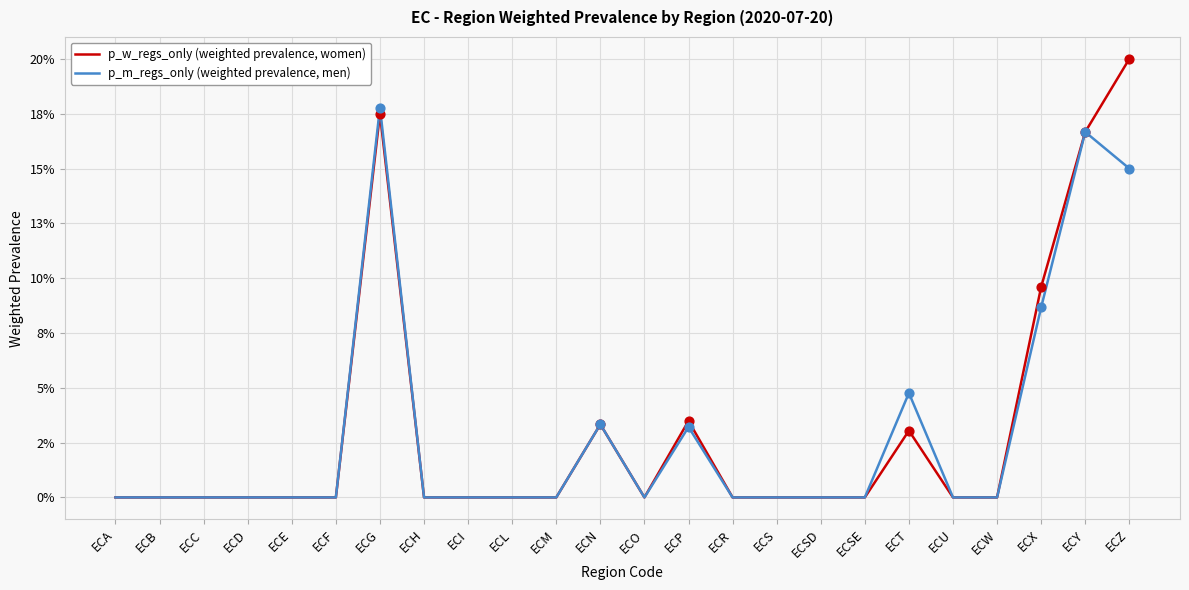

What are all the series names shown in the legend?

p_w_regs_only (weighted prevalence, women), p_m_regs_only (weighted prevalence, men)